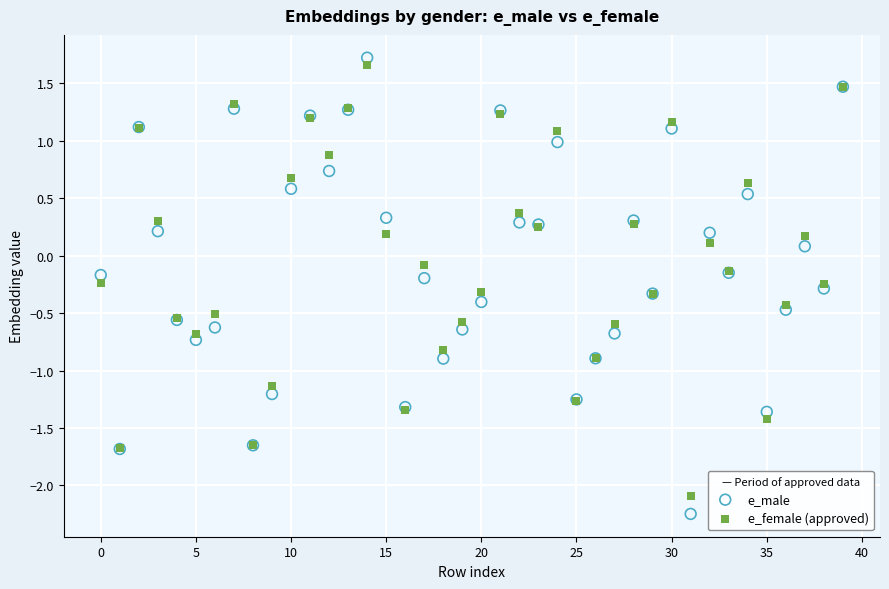

Which series has the largest Y range (max minus min)?

e_male